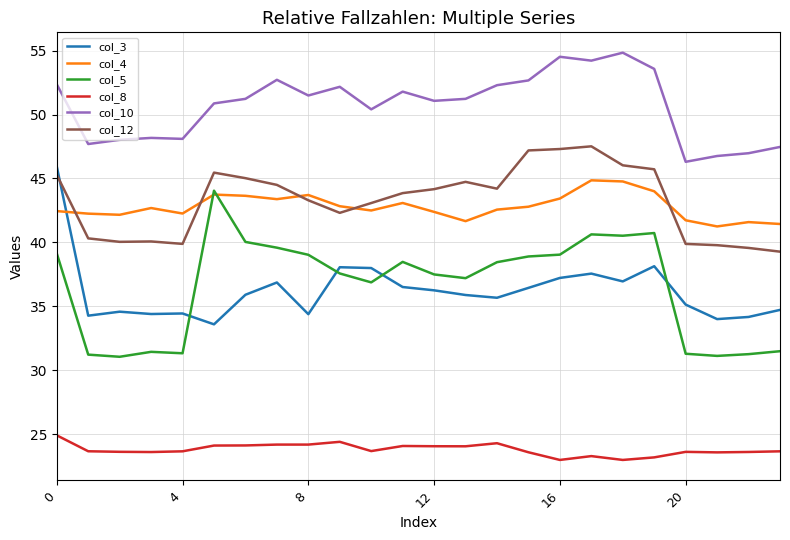

How many categories are shown in the chart?

24